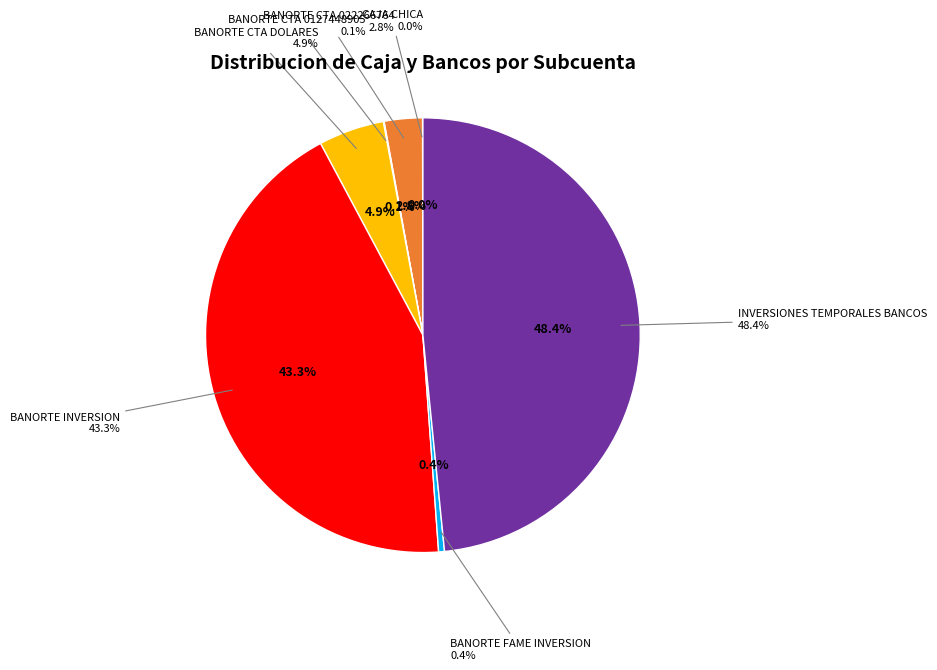

Rank the categories by value from lowest to highest.

CAJA CHICA, BANORTE CTA 0127448905, BANORTE FAME INVERSION, BANORTE CTA 022266764, BANORTE CTA DOLARES, BANORTE INVERSION, INVERSIONES TEMPORALES BANCOS